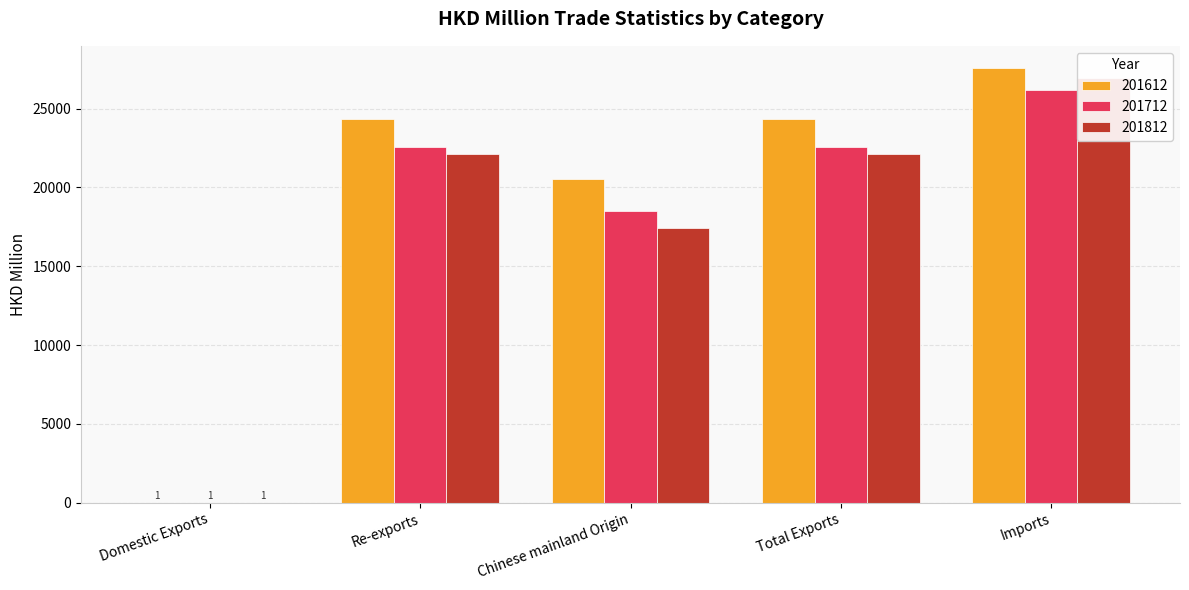

Are the bars grouped side by side (vs. stacked)?

Yes